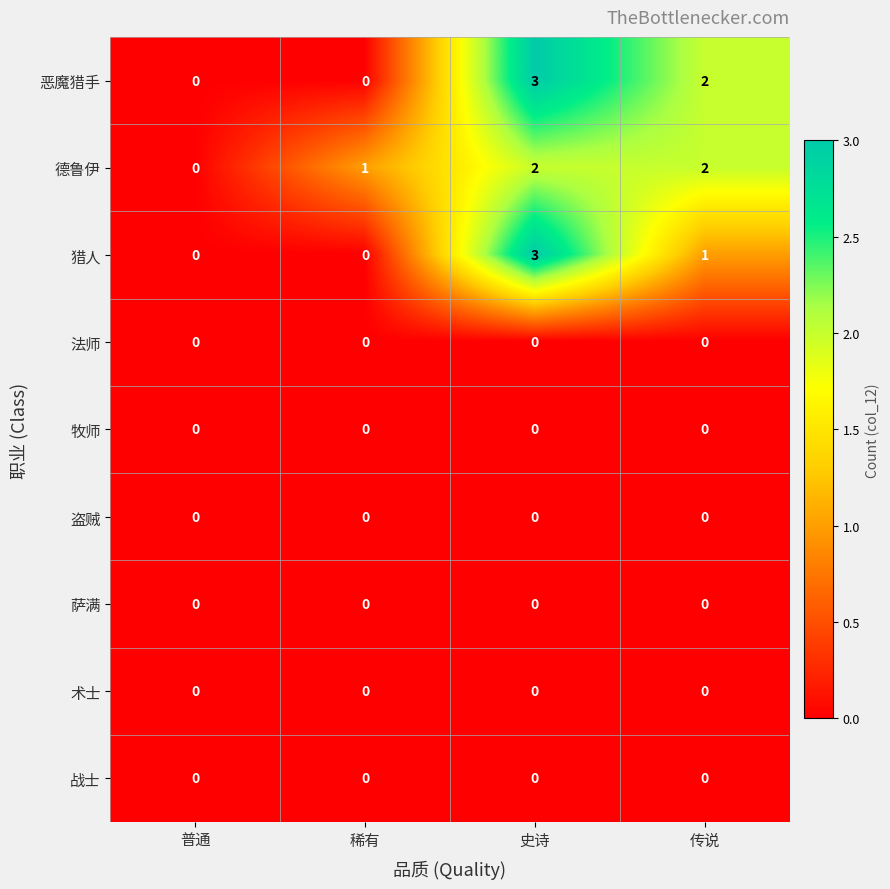

Count the number of data series in this chart.

9